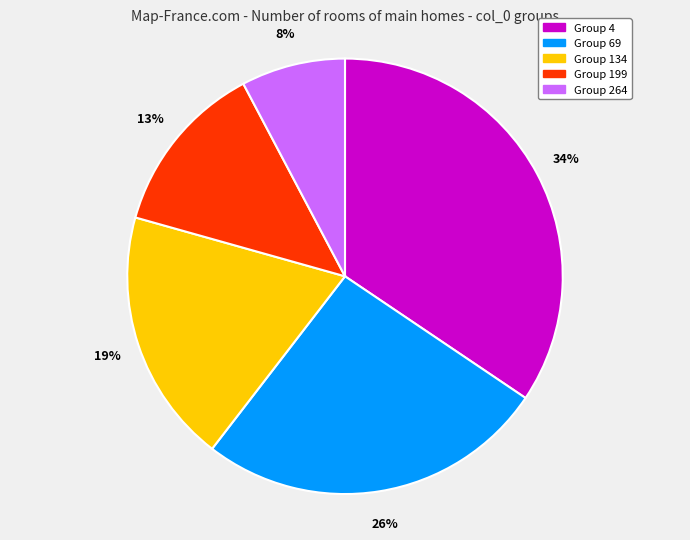

To the nearest percent, what is the average slice percentage?

20%